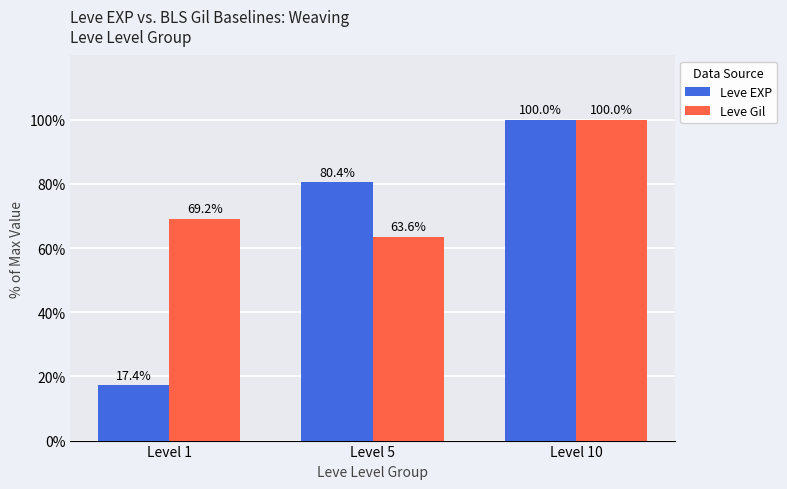

Where is Leve EXP nearest to the value 58?

Level 5